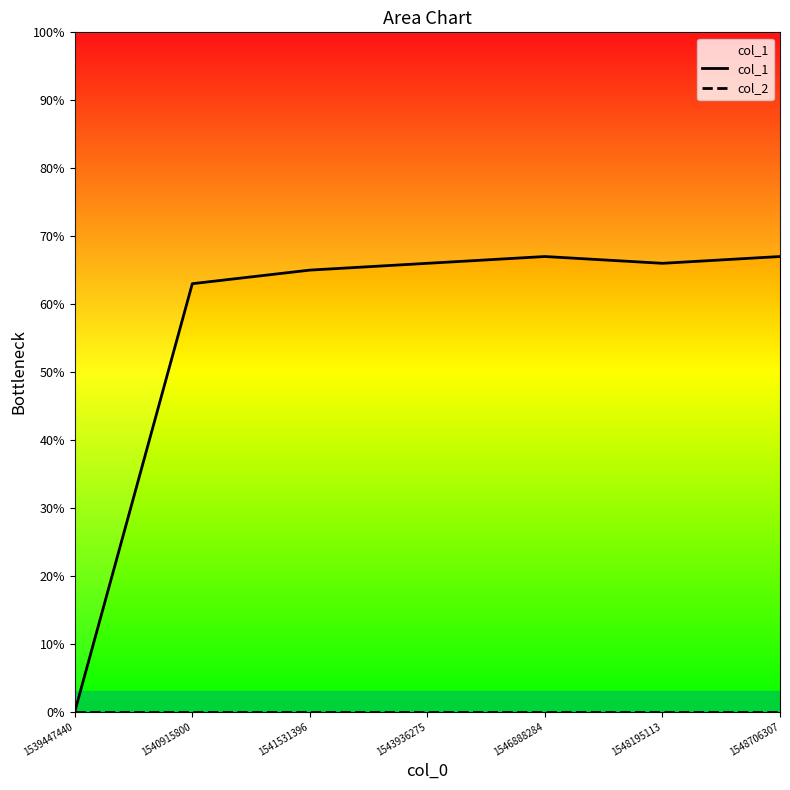

Where does the col_1 series first go above 66?

1546888284